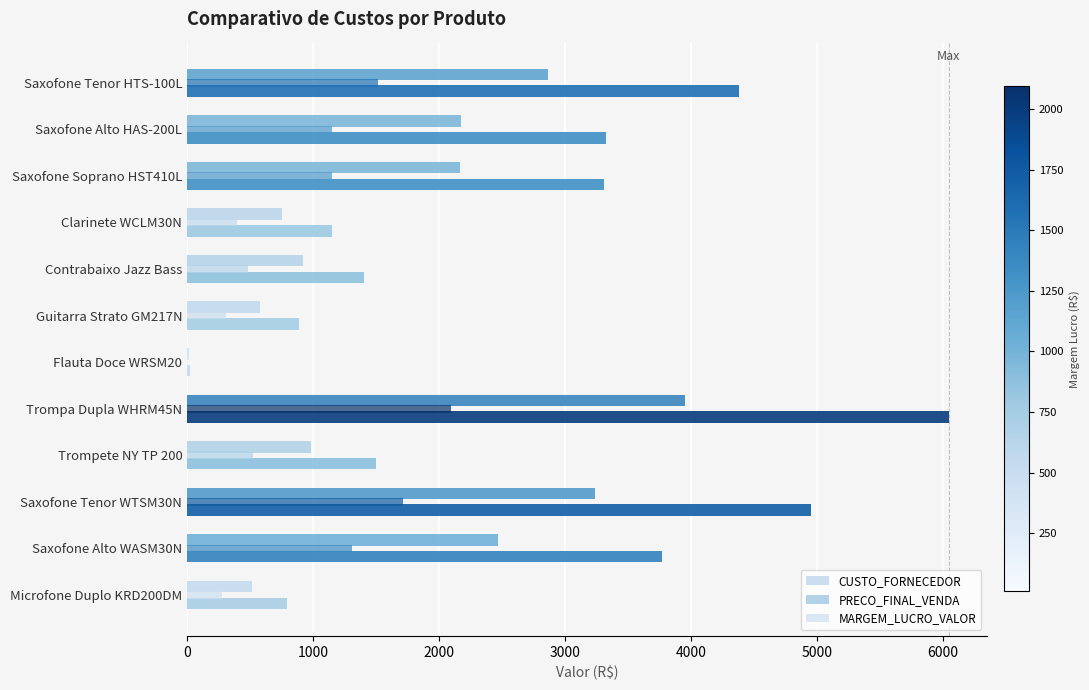

What is the lowest value of the MARGEM_LUCRO_VALOR series?

9.3